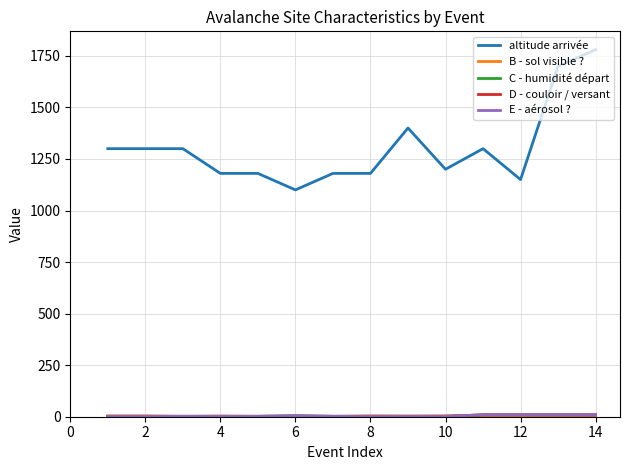

Is this an area chart (filled region under the line)?

No